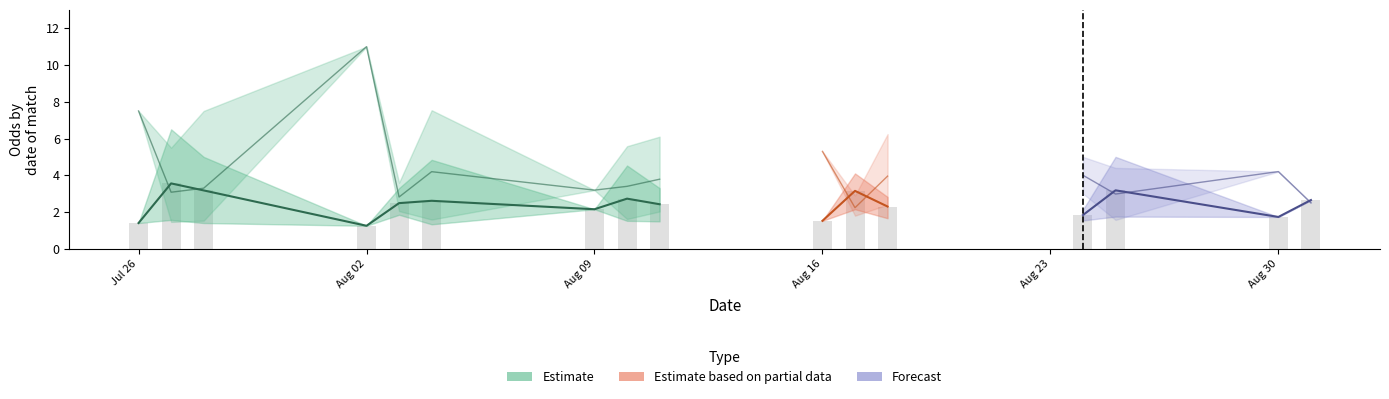

What is the difference between the highest and lowest values at 32?

3.0